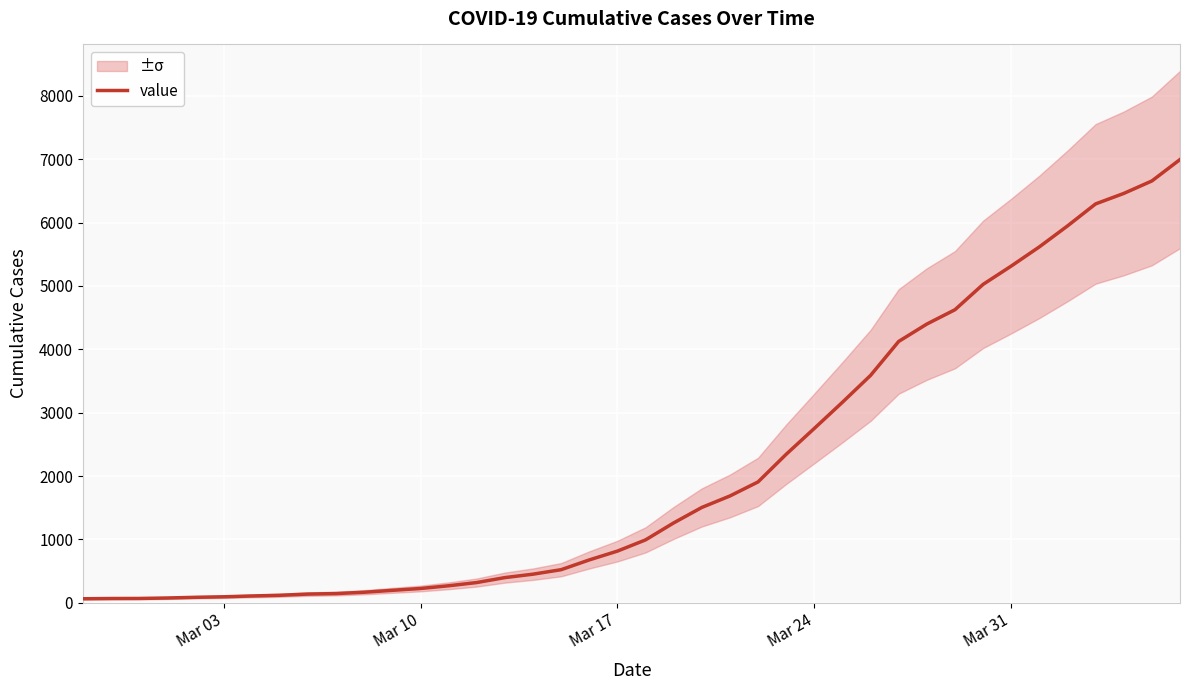

How many categories are shown in the chart?

40